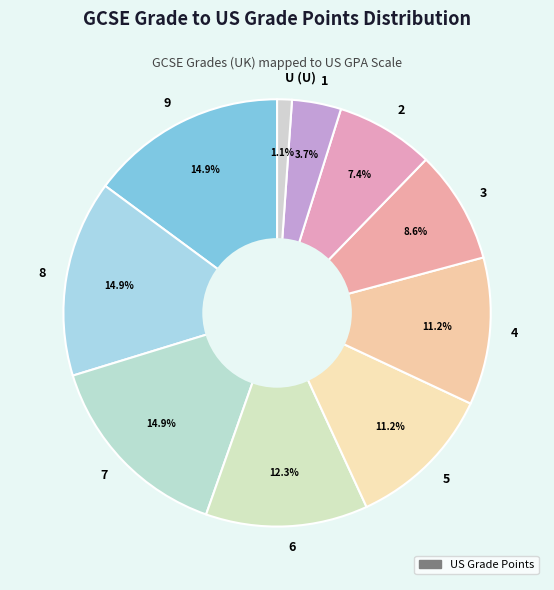

Is it true that 5 is 11% of the pie?

True